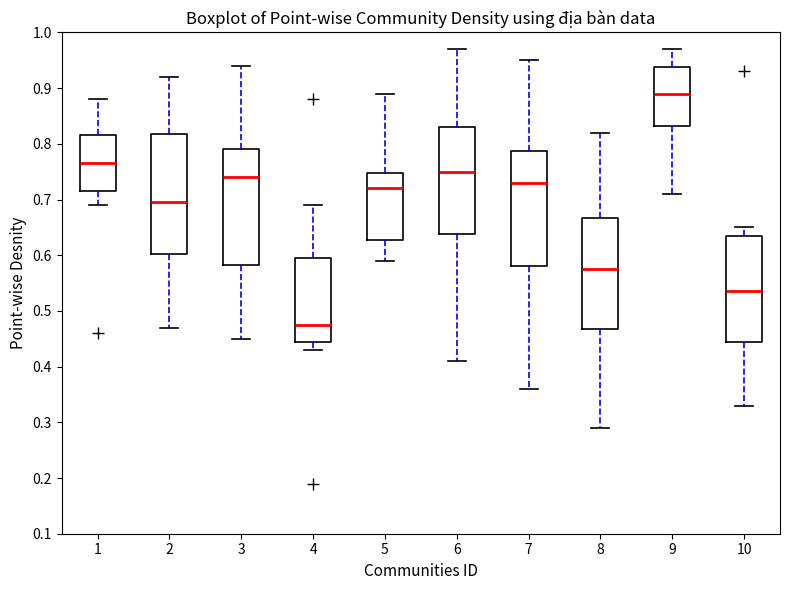

Reading left to right, read every box against the y-axis: the position of its median line, the range the box covers, and the ends of its whiskers. The values are not printed on the chart, so give them approximately, as read against the axis.

1: median 0.77, box 0.72 to 0.82, whiskers 0.69 to 0.88
2: median 0.70, box 0.60 to 0.82, whiskers 0.47 to 0.92
3: median 0.74, box 0.58 to 0.79, whiskers 0.45 to 0.94
4: median 0.48, box 0.45 to 0.60, whiskers 0.43 to 0.69
5: median 0.72, box 0.63 to 0.75, whiskers 0.59 to 0.89
6: median 0.75, box 0.64 to 0.83, whiskers 0.41 to 0.97
7: median 0.73, box 0.58 to 0.79, whiskers 0.36 to 0.95
8: median 0.58, box 0.47 to 0.67, whiskers 0.29 to 0.82
9: median 0.89, box 0.83 to 0.94, whiskers 0.71 to 0.97
10: median 0.54, box 0.45 to 0.64, whiskers 0.33 to 0.65